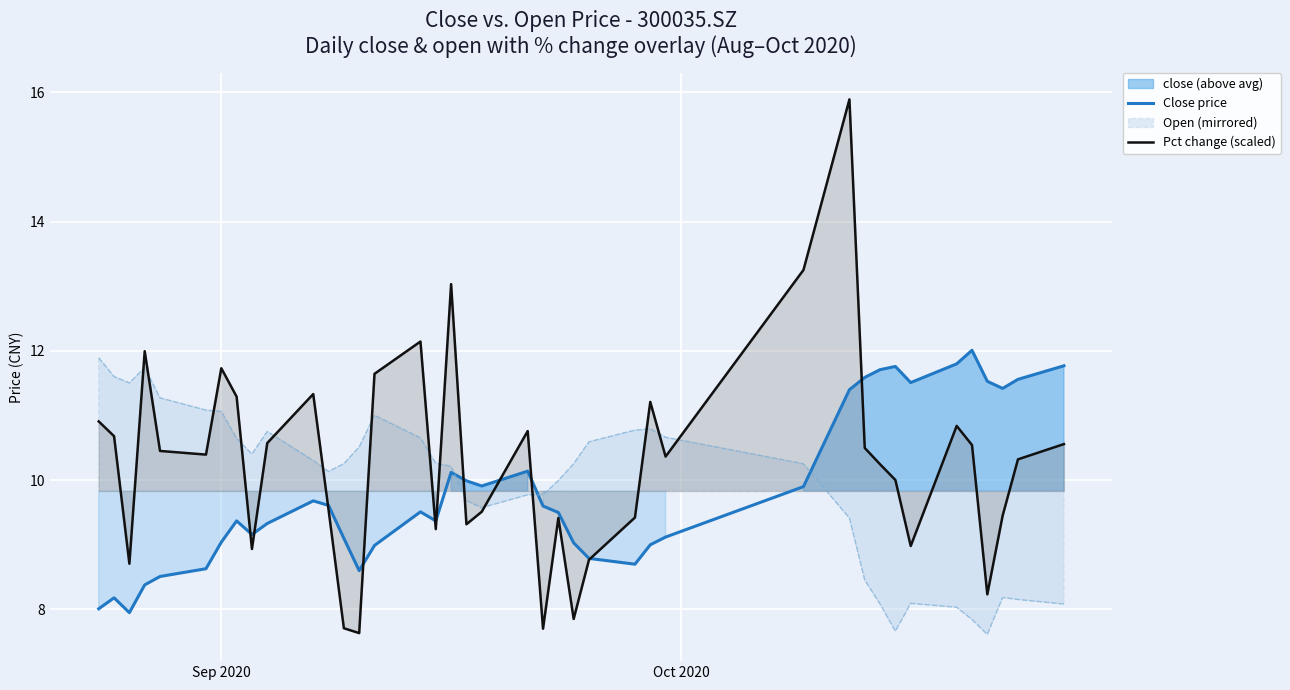

After their last crossing, which series has the higher values: Close price or Pct change (scaled)?

Close price